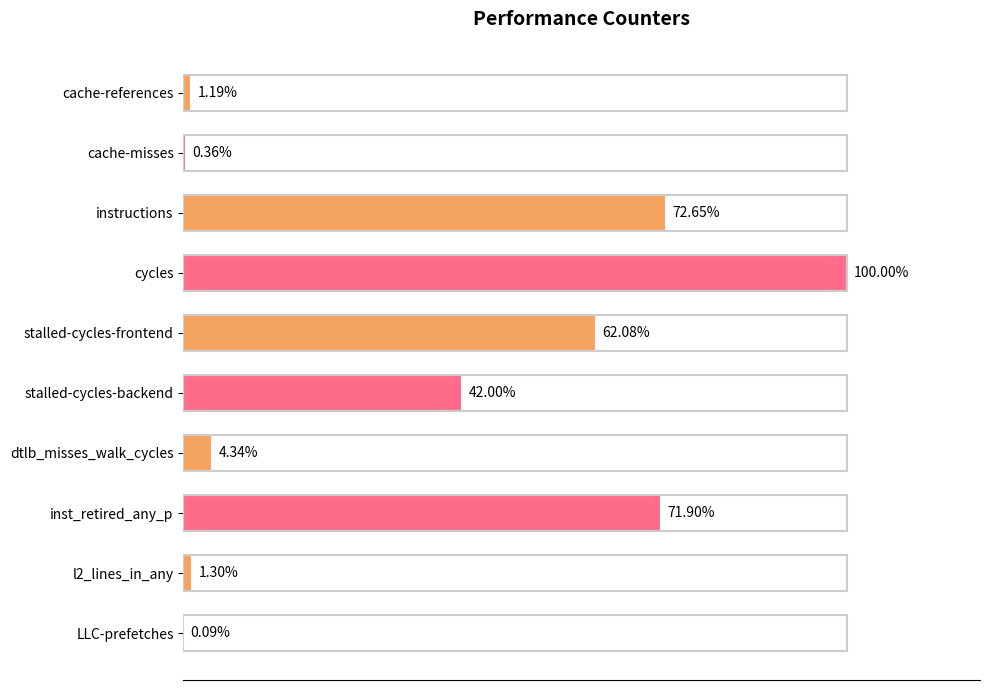

Which has a higher value, stalled-cycles-backend or cycles?

cycles